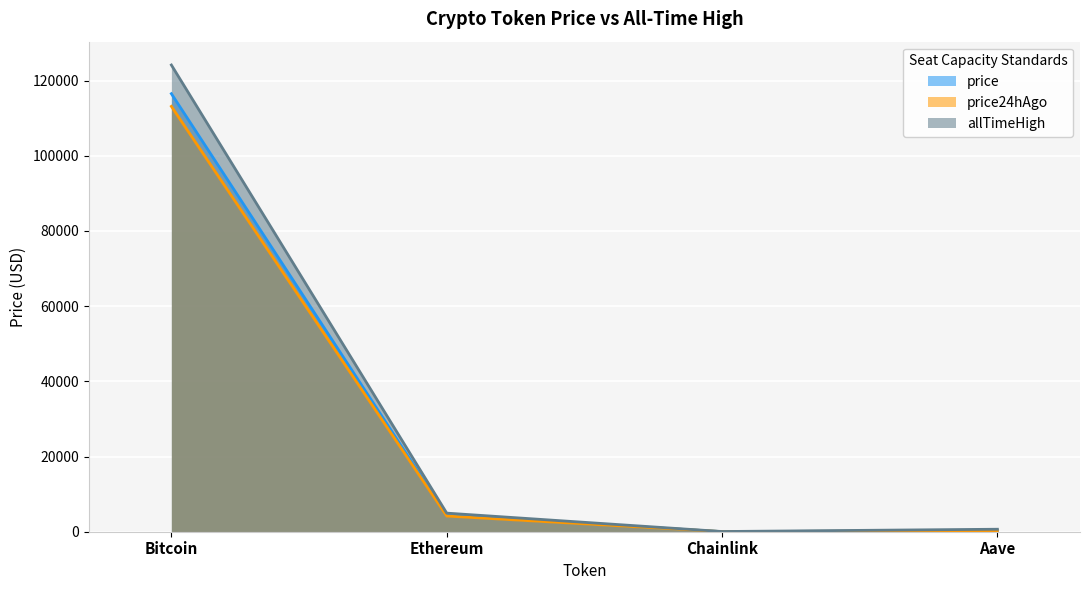

What is the value of the price point at the 2nd from the left?

4302.4